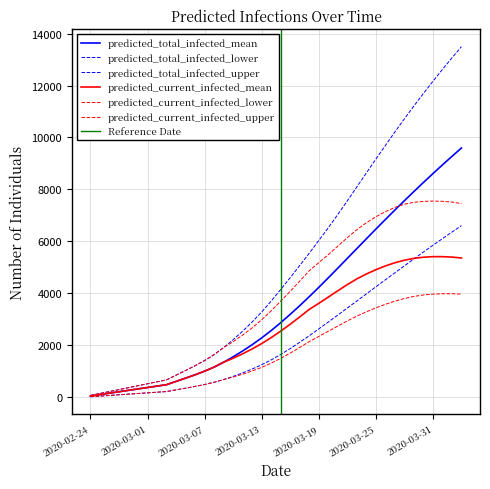

What is the sum of all predicted_current_infected_mean values?

107446